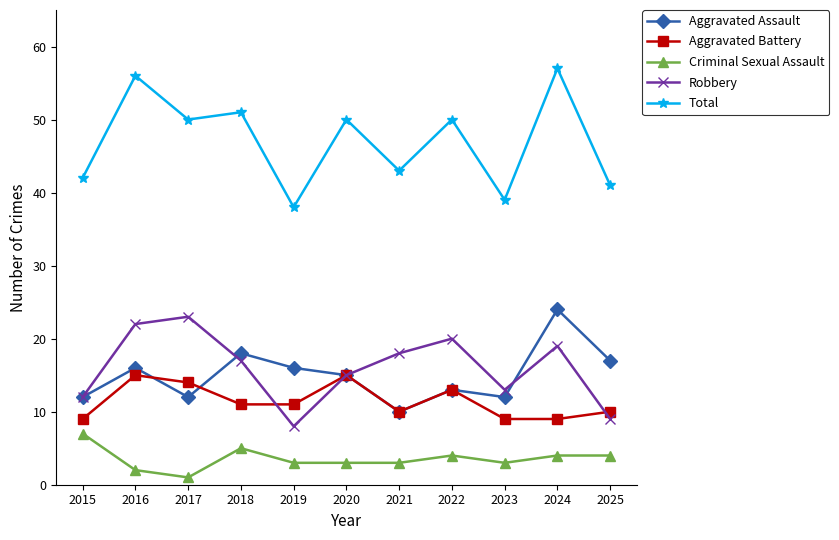

Is the value of Criminal Sexual Assault at 2024 greater than the value of Robbery at 2023?

No